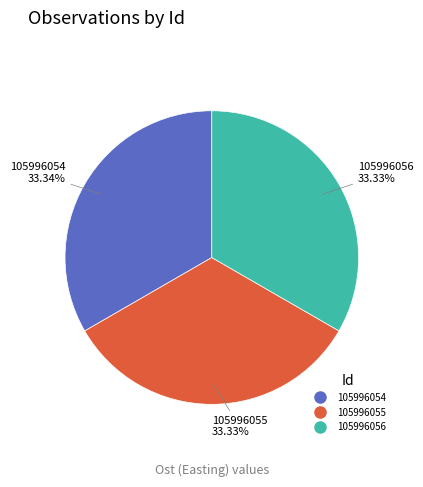

What is the ratio of the value at 105996055 to the value at 105996054?

1.0